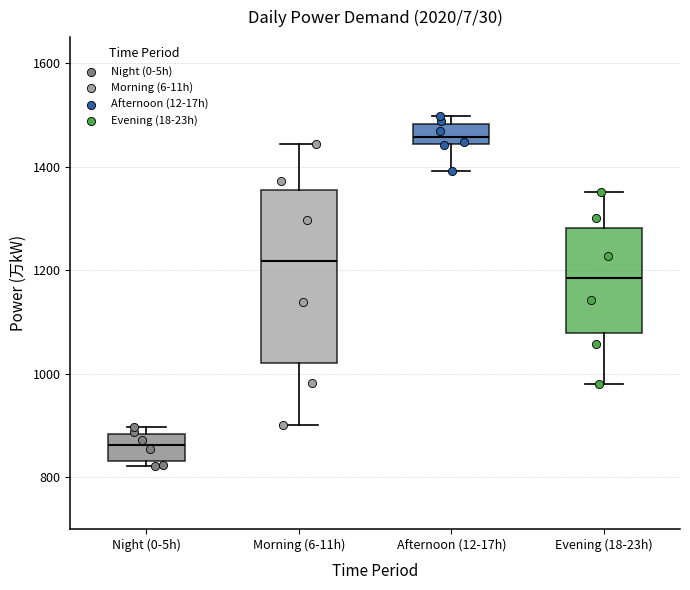

Reading left to right, transcribe this box plot: for each box, give where its median line is, the range the box spans, and where its two whiskers end, as read against the y-axis. The values are not printed on the chart, so give them approximately, as read against the axis.

Night (0-5h): median 860, box 840 to 880, whiskers 820 to 900
Morning (6-11h): median 1220, box 1020 to 1360, whiskers 900 to 1440
Afternoon (12-17h): median 1460, box 1440 to 1480, whiskers 1400 to 1500
Evening (18-23h): median 1180, box 1080 to 1280, whiskers 980 to 1360